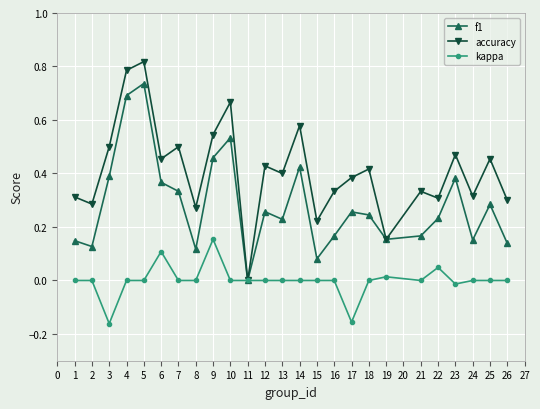

What is the total value across all series at 5?

1.6